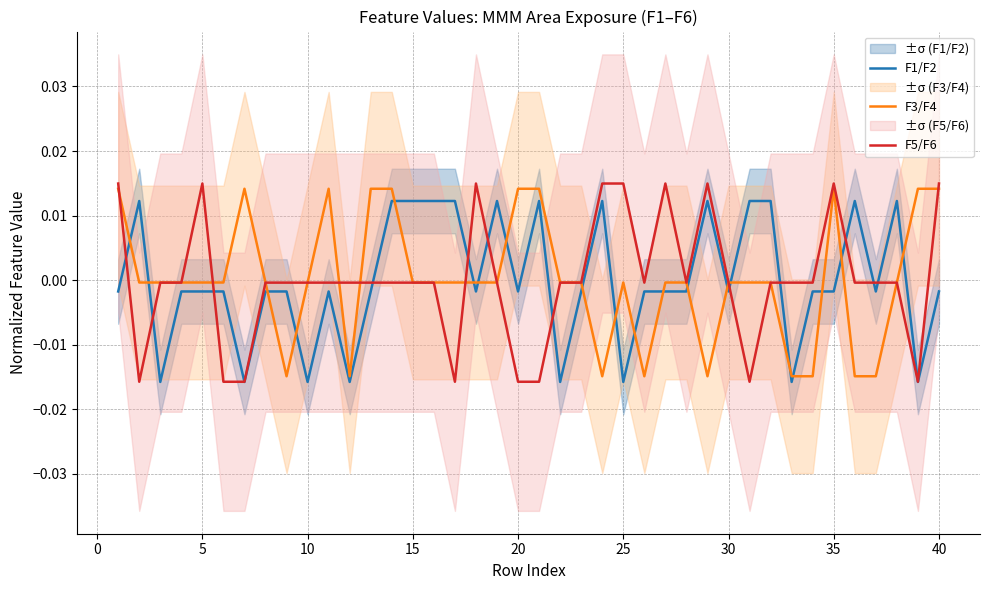

Which series has the largest total across all categories?

F5/F6